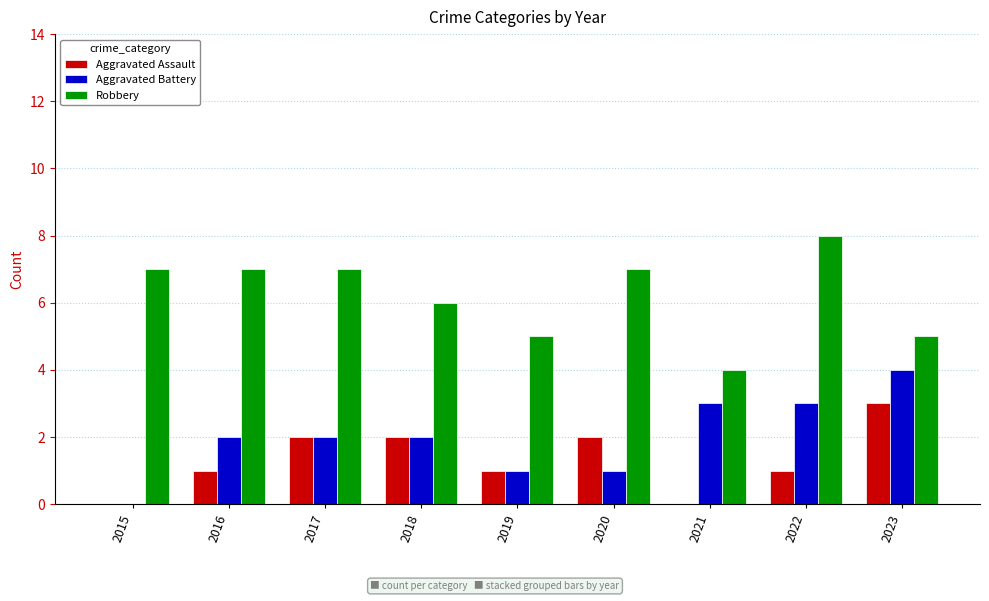

What is the maximum value shown in the chart?

8